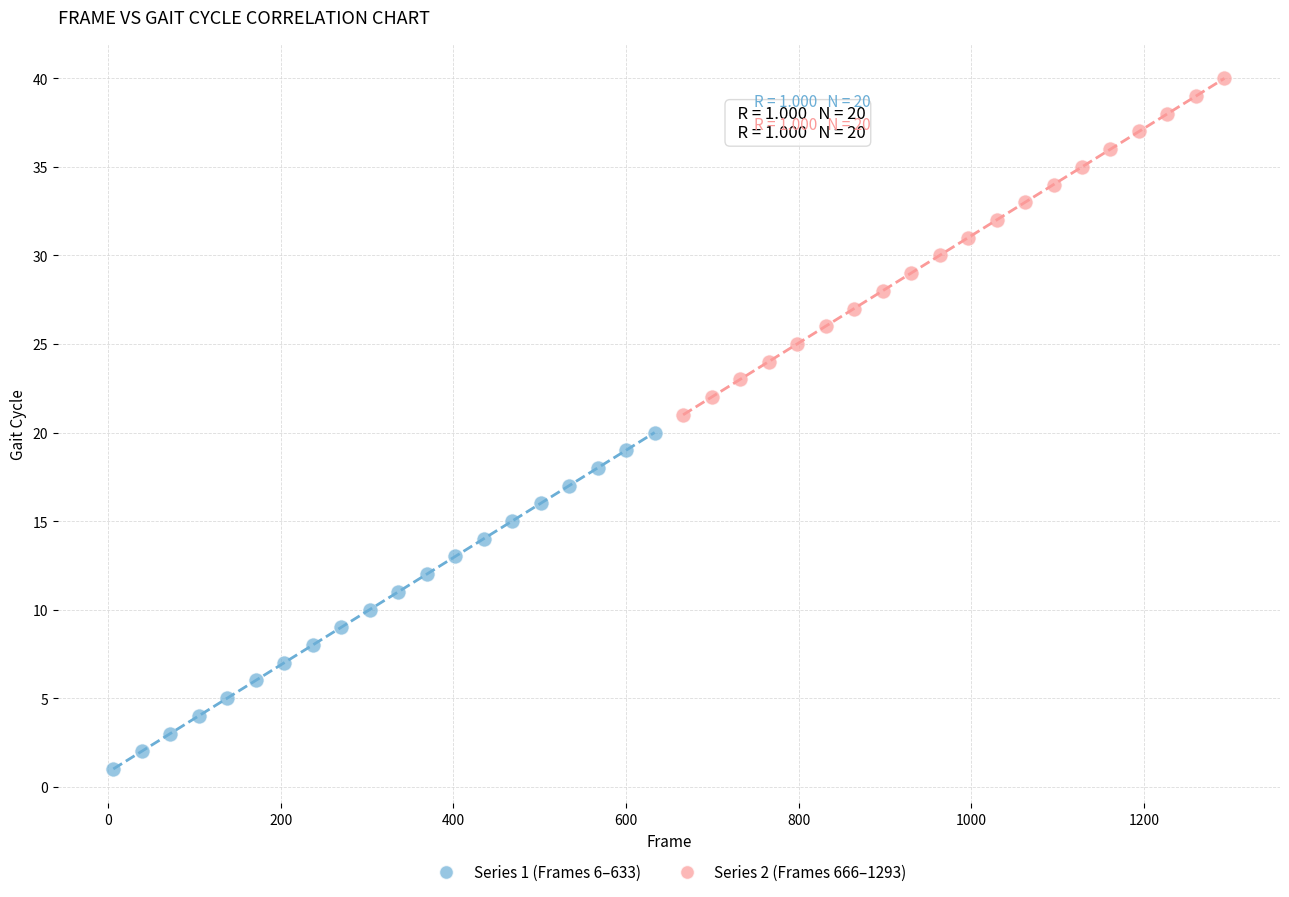

Which series contains the highest Y value?

Series 2 (Frames 666–1293)